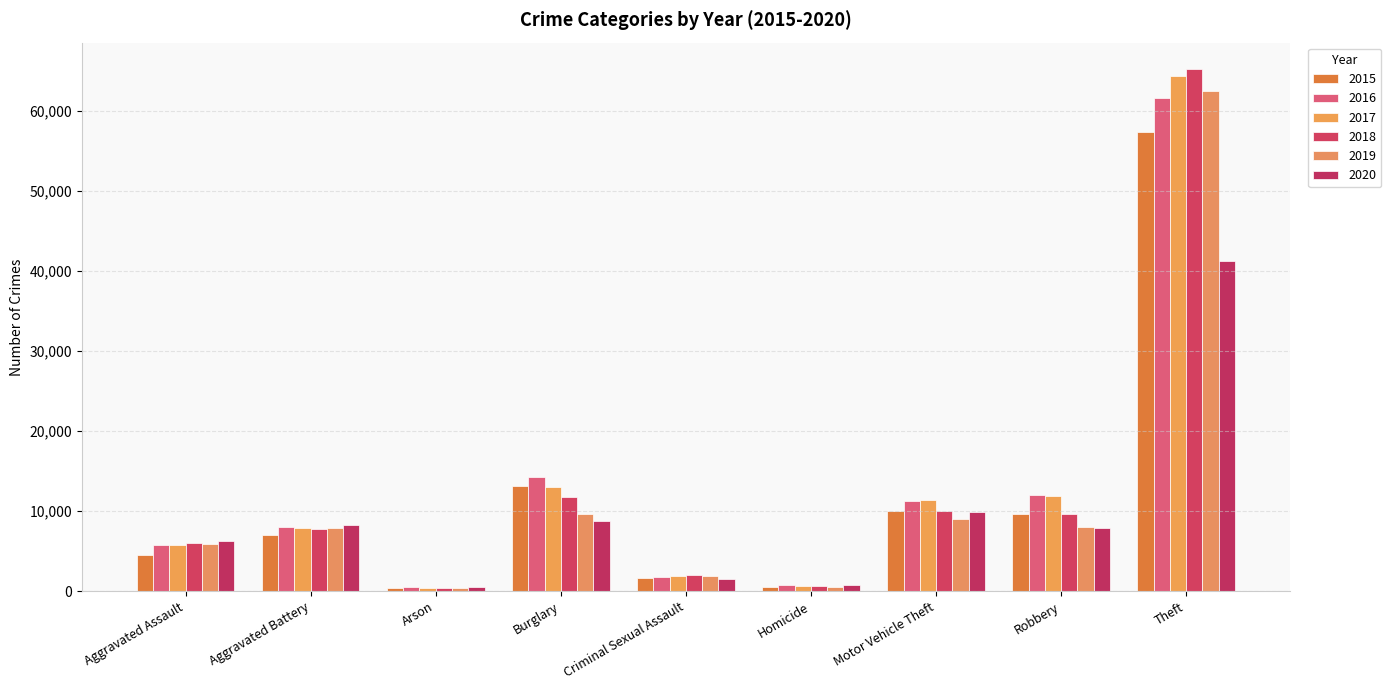

Count the number of categories in the chart.

9